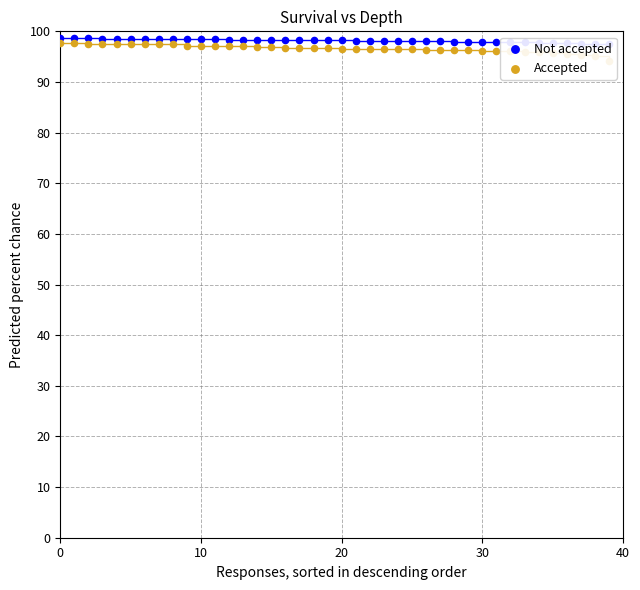

What is the total value across all series at 0?

196.3